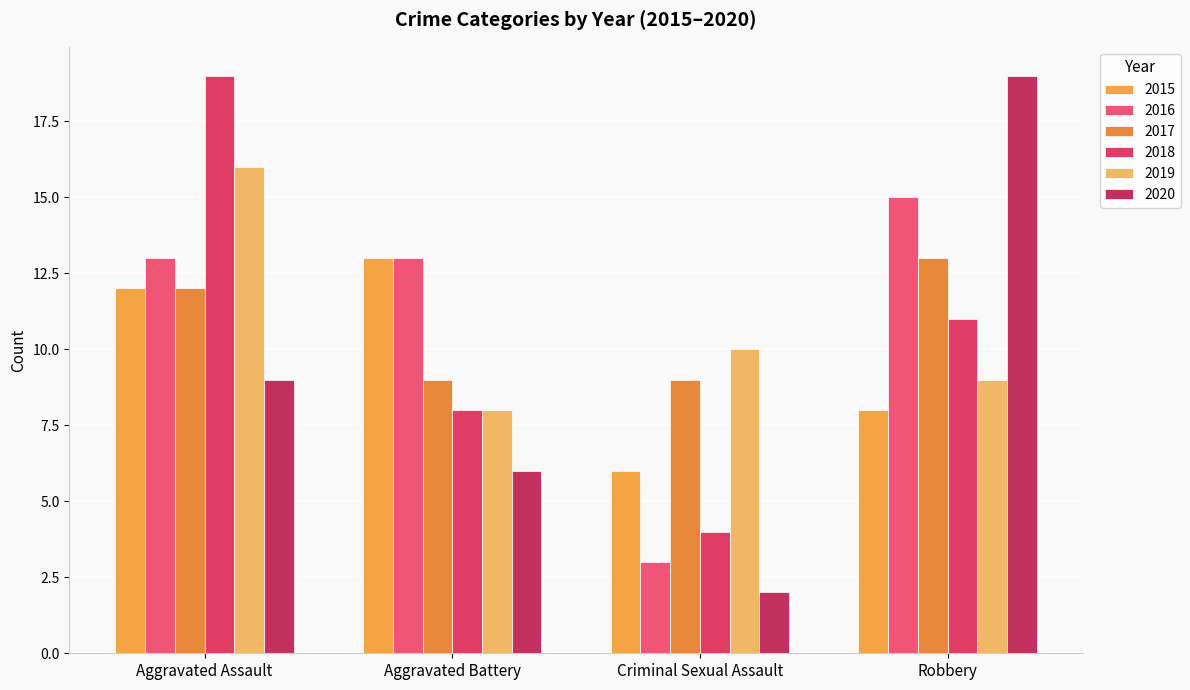

Rank the categories by 2017 value from lowest to highest.

Aggravated Battery, Criminal Sexual Assault, Aggravated Assault, Robbery